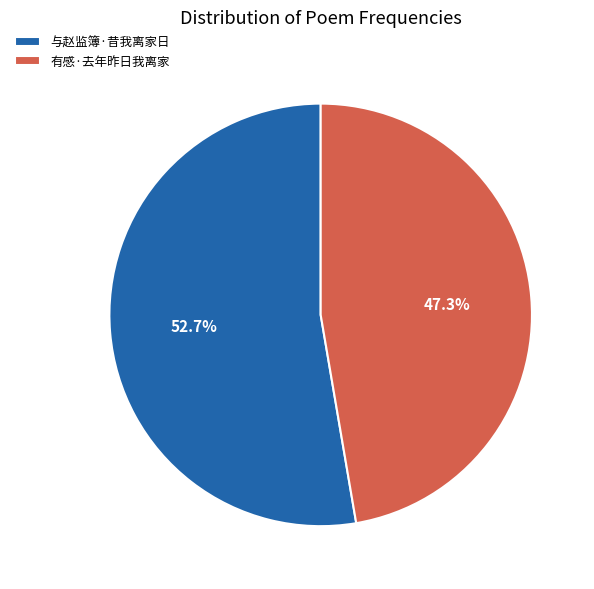

Which has a higher value, 有感·去年昨日我离家 or 与赵监簿·昔我离家日?

与赵监簿·昔我离家日